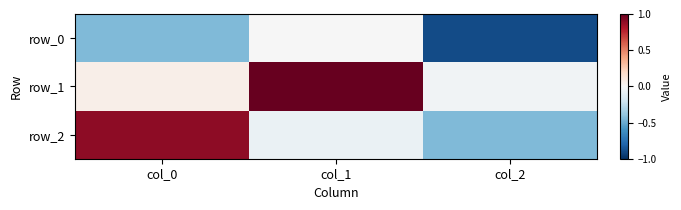

How many data points does each series have?

3